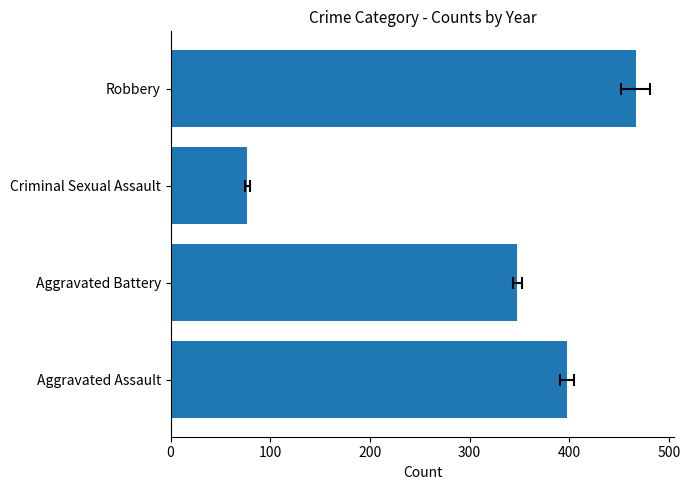

Reading left to right, list all the values displayed in this chart.

398	348	77	467